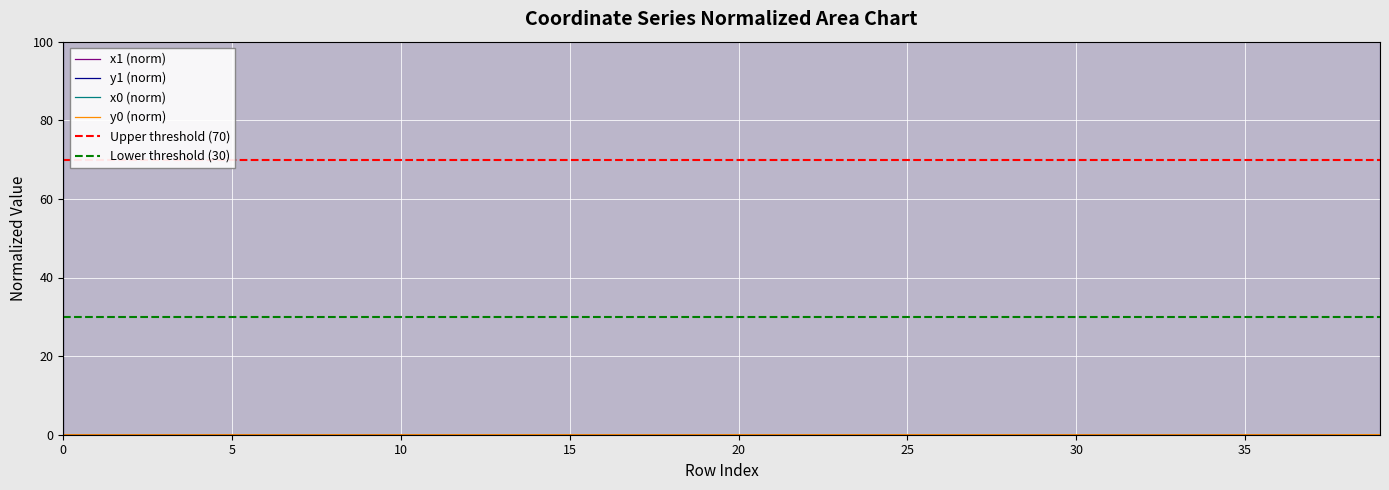

True or false: x0 has a value of 21.8 at 1.

False